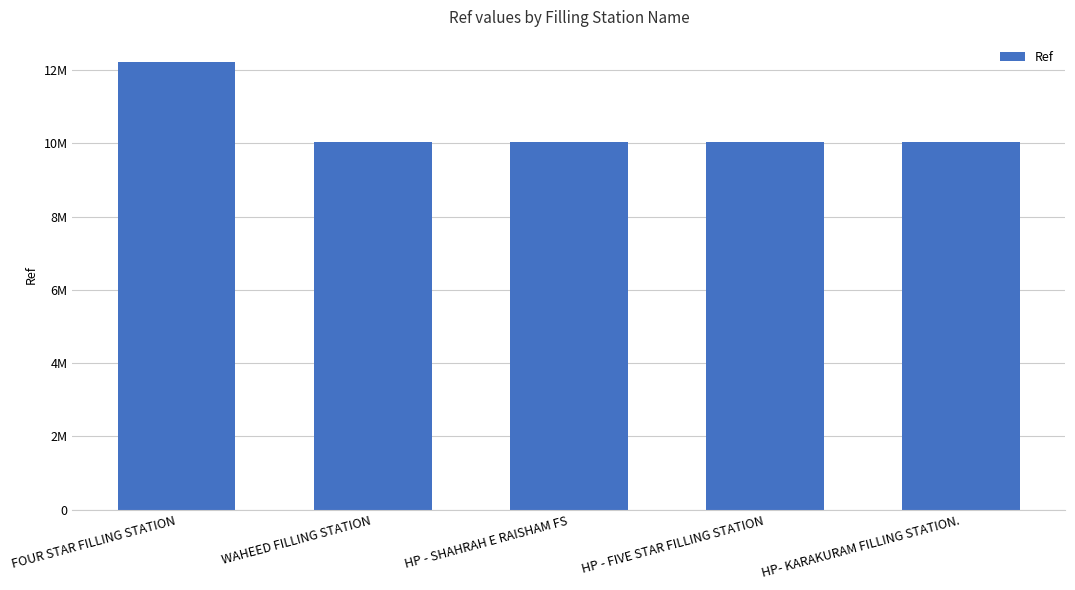

What is the value of the 1st bar from the left?

12224074